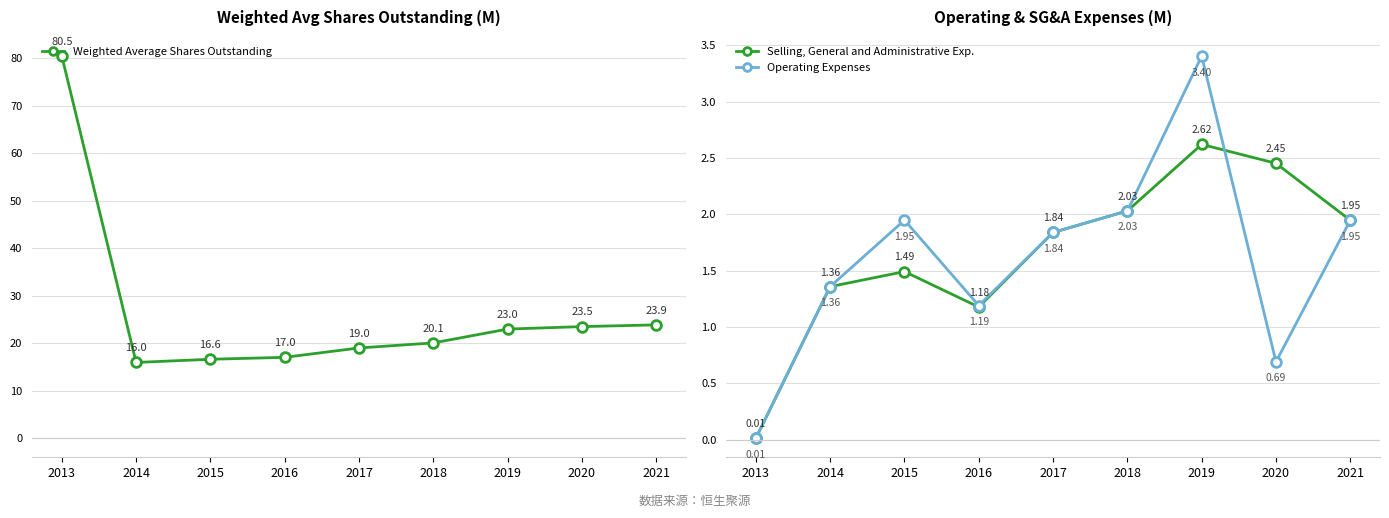

At which label does Weighted Average Shares Outstanding reach its peak?

2013